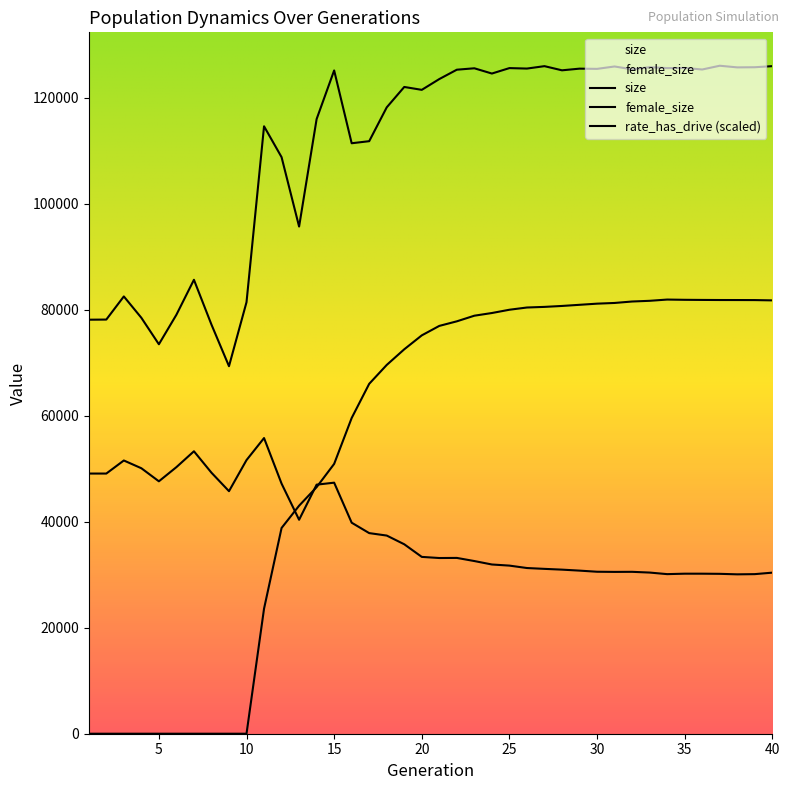

True or false: size and rate_has_drive cross at least once.

False